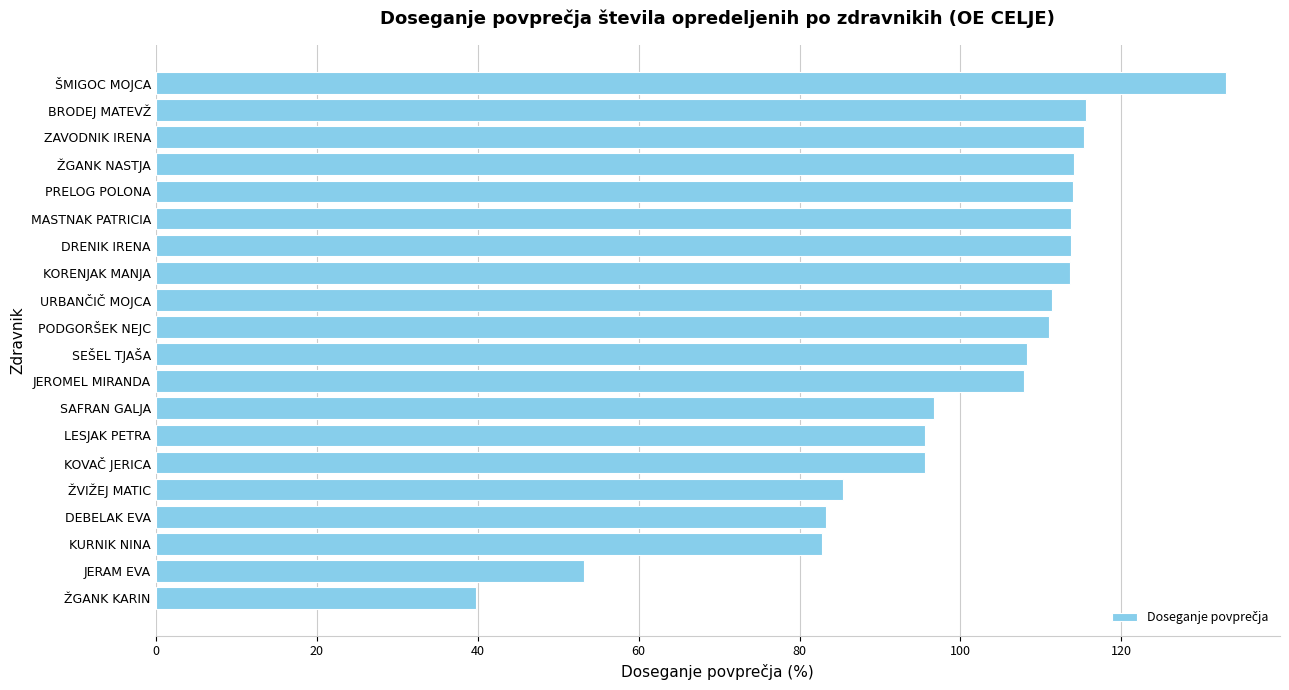

Which has a higher value, URBANČIČ MOJCA or KURNIK NINA?

URBANČIČ MOJCA